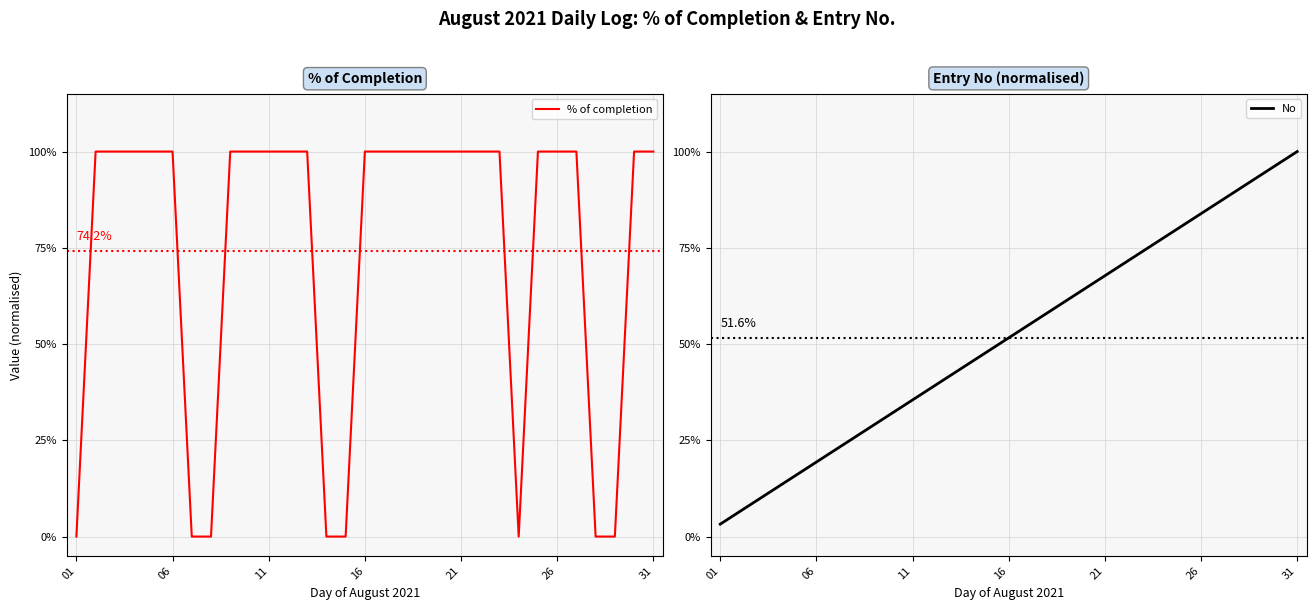

Which category has the lowest value in the No series?

01